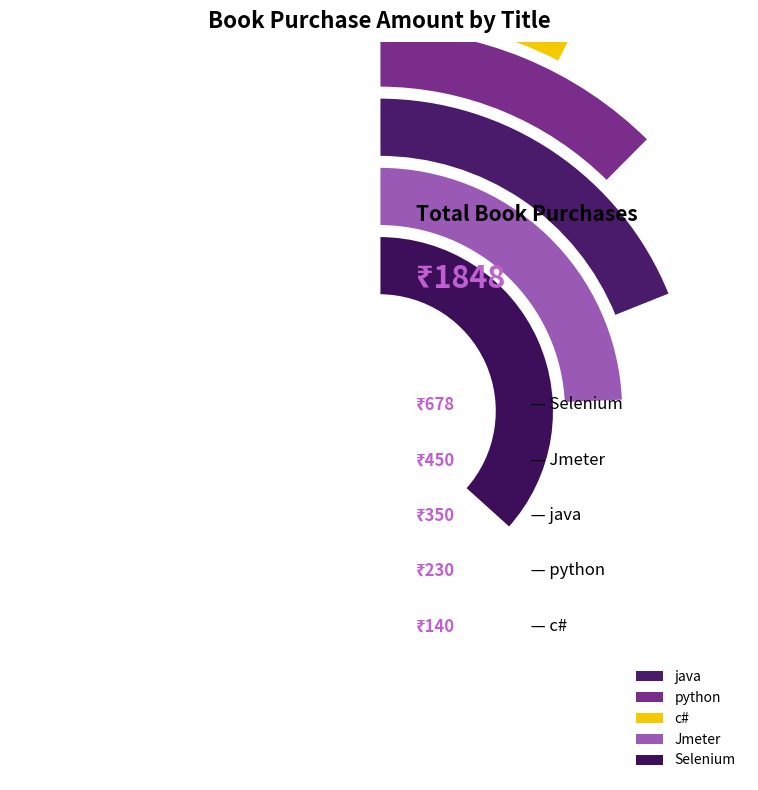

To the nearest percent, what portion does python represent?

12%